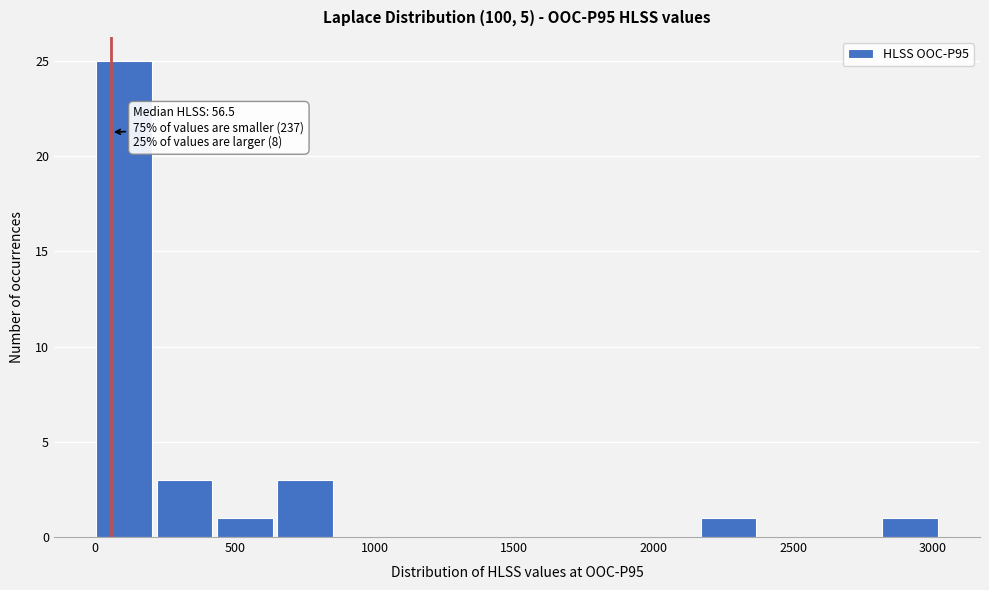

Over which range of the x-axis is the bar tallest?

0 to 200